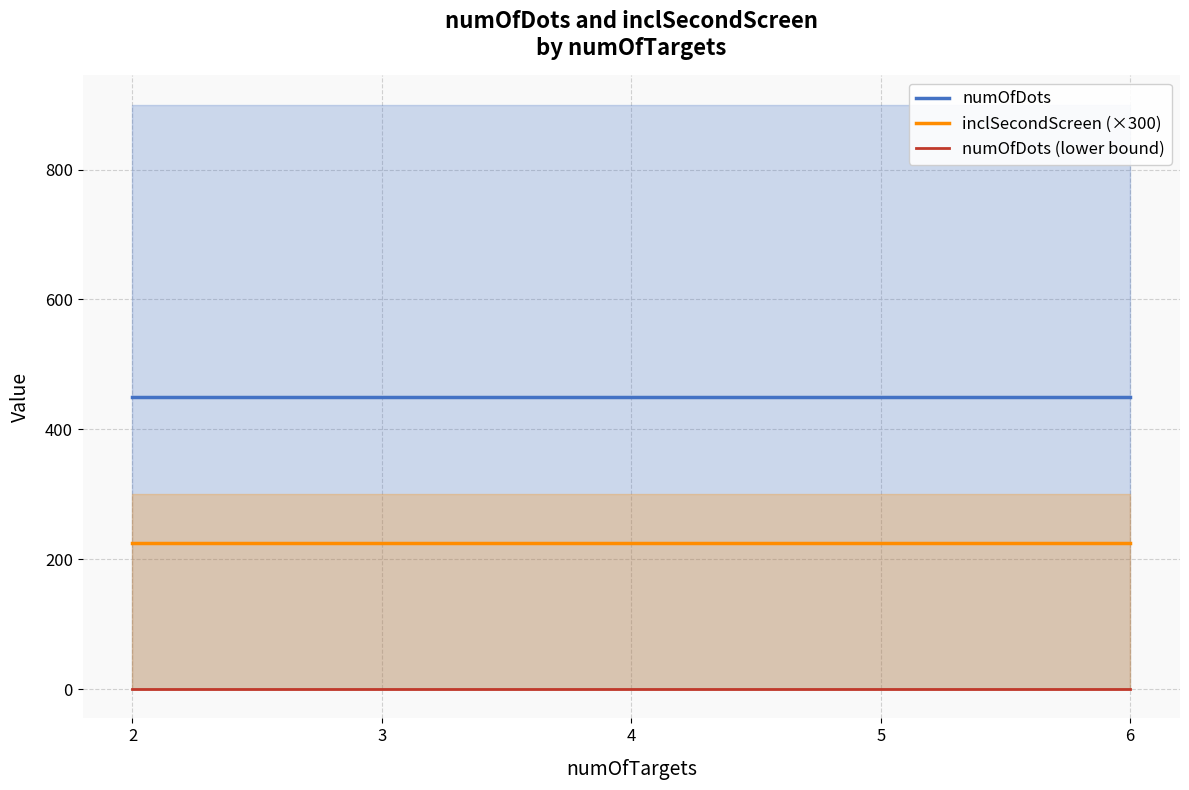

Which category has the highest value across all series?

2